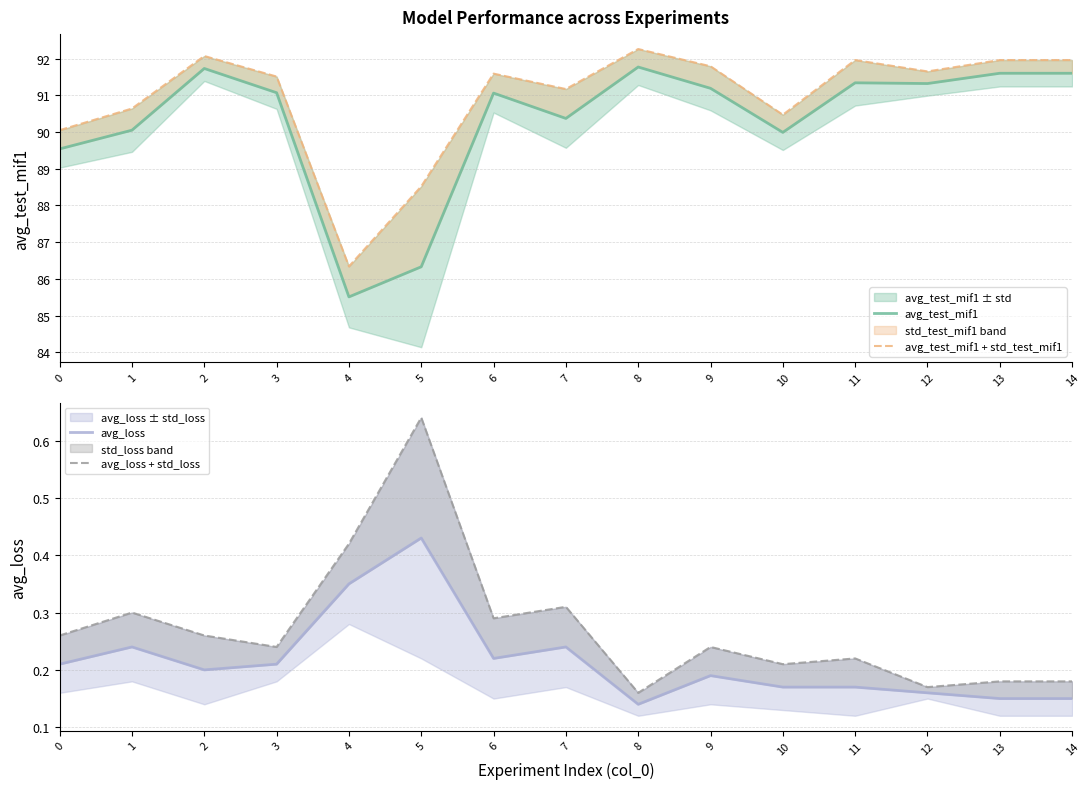

How many categories are shown in the chart?

15